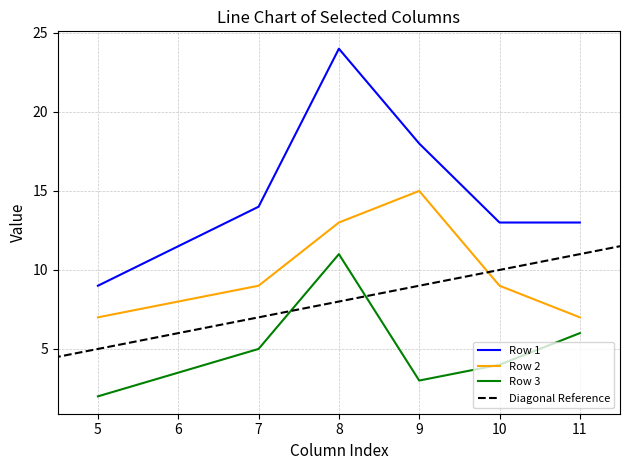

Is it true that Row 2 equals 7 at 5?

True